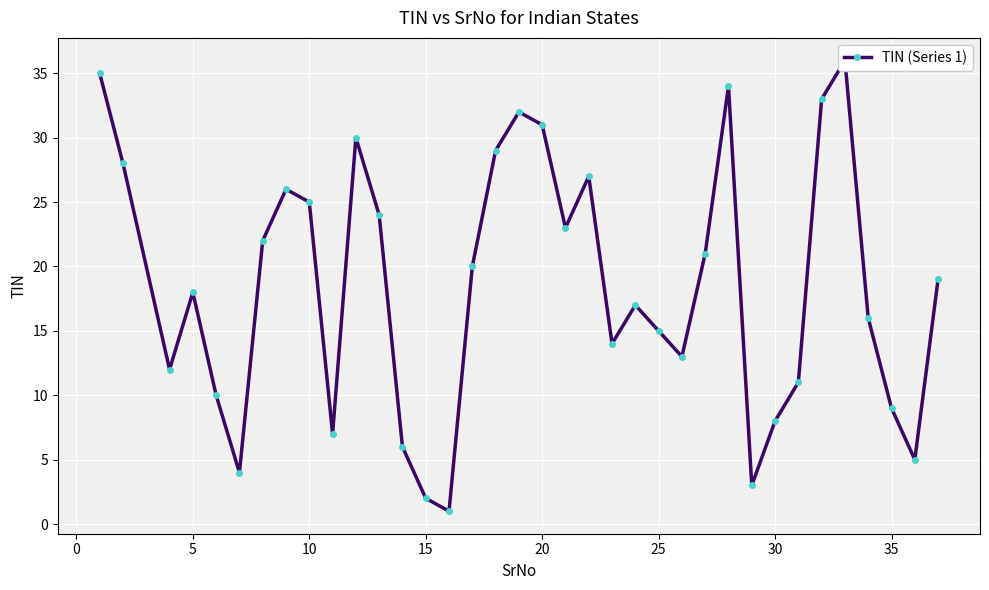

What is the maximum value shown in the chart?

36